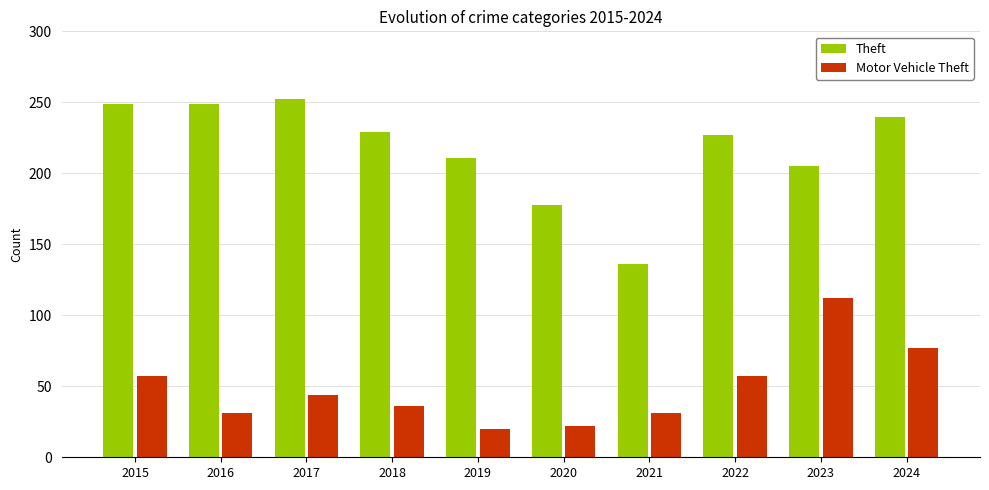

Which series changed the most between 2018 and 2020?

Theft